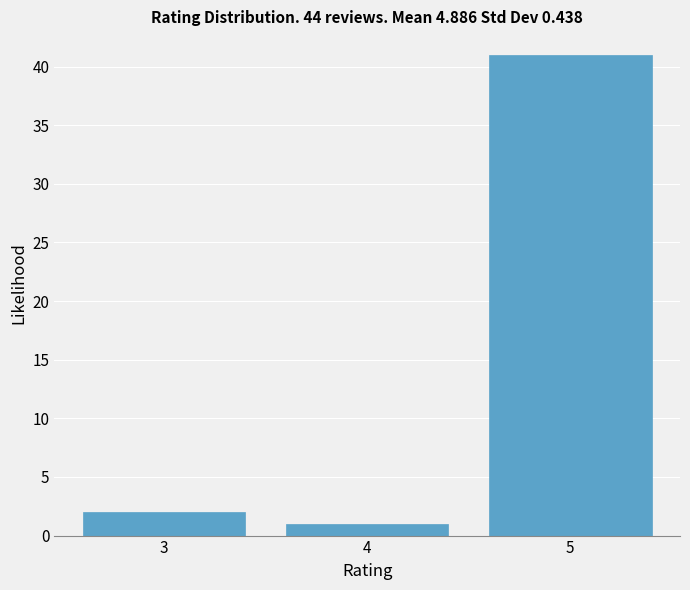

Reading left to right, what are all the values shown in this chart?

3=2	4=1	5=41